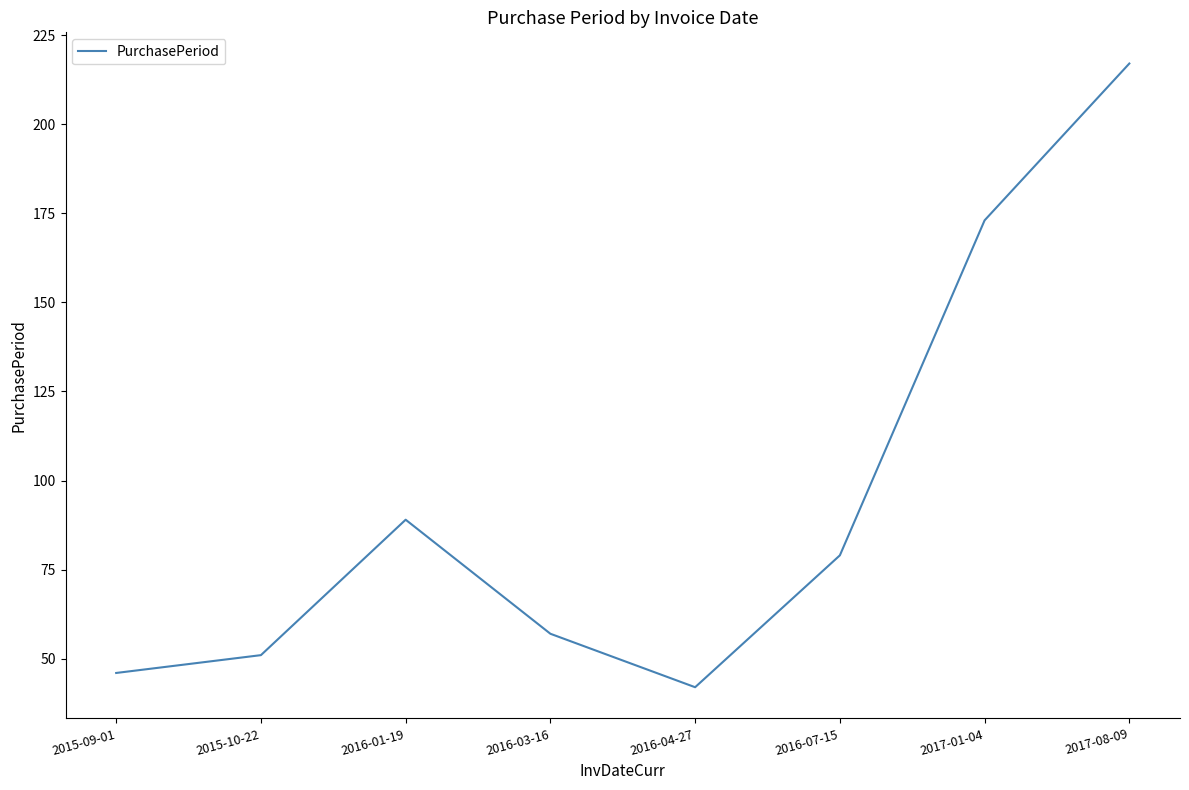

Reading left to right, list all the values displayed in this chart.

46	51	89	57	42	79	173	217